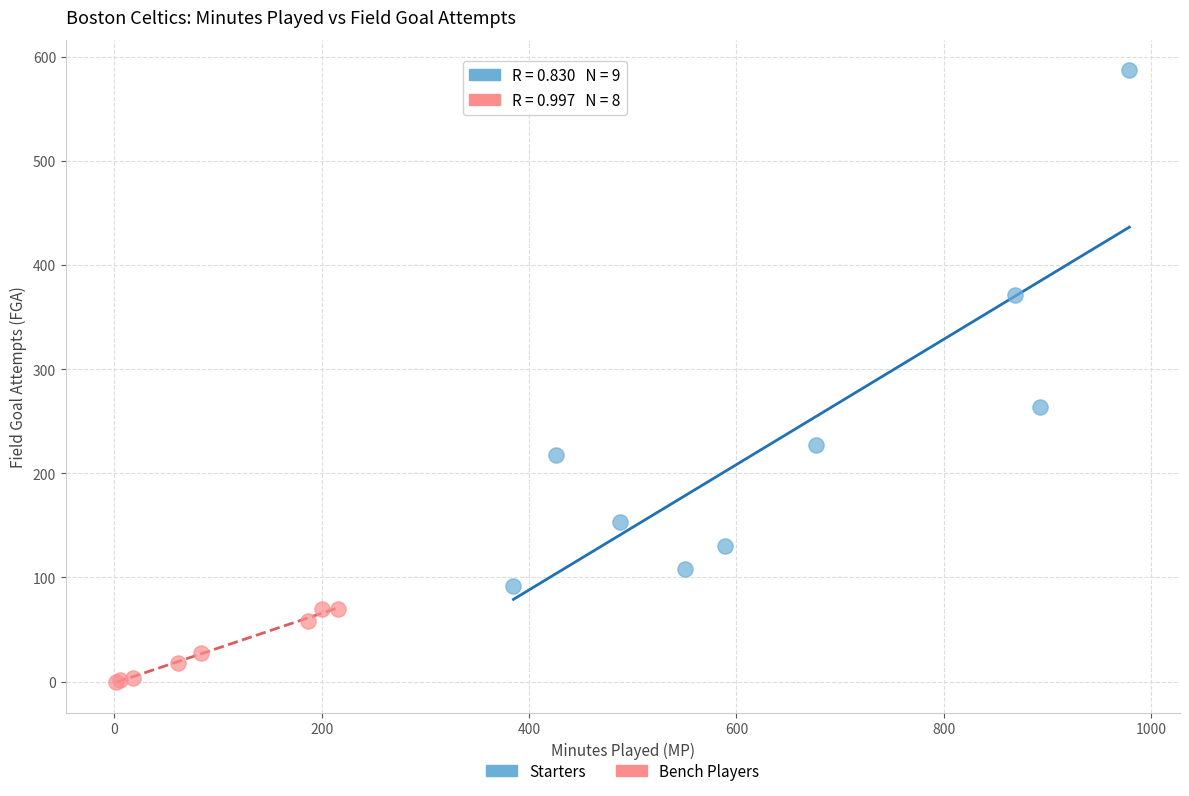

Which series has the widest spread of Y values?

Starters